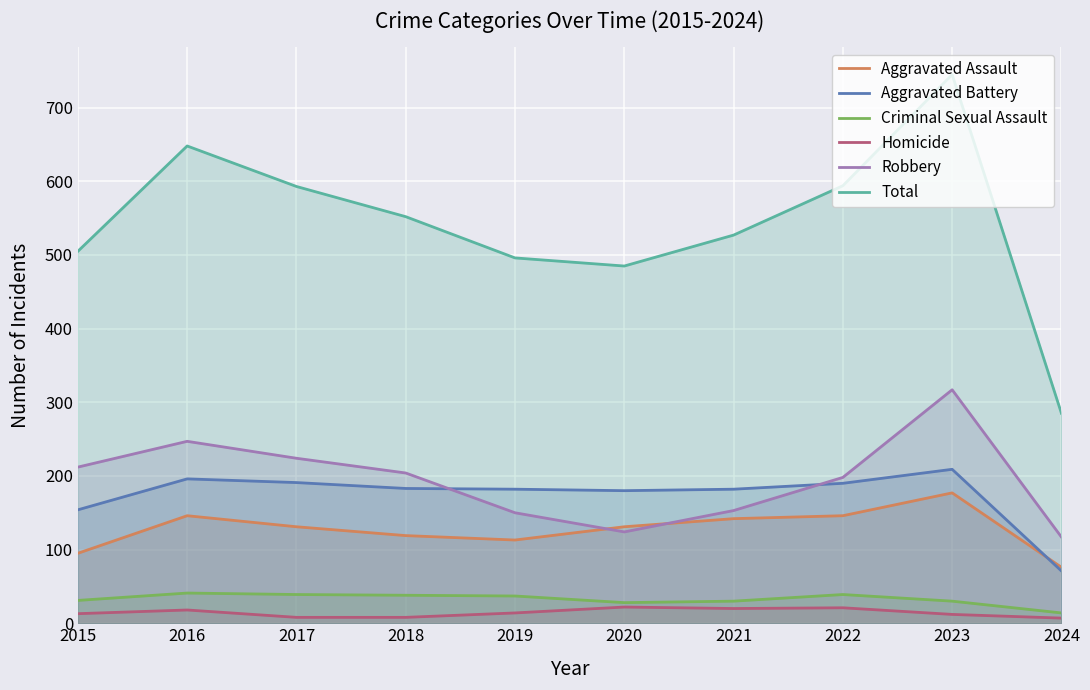

Which series changed the most between 2023 and 2024?

Total